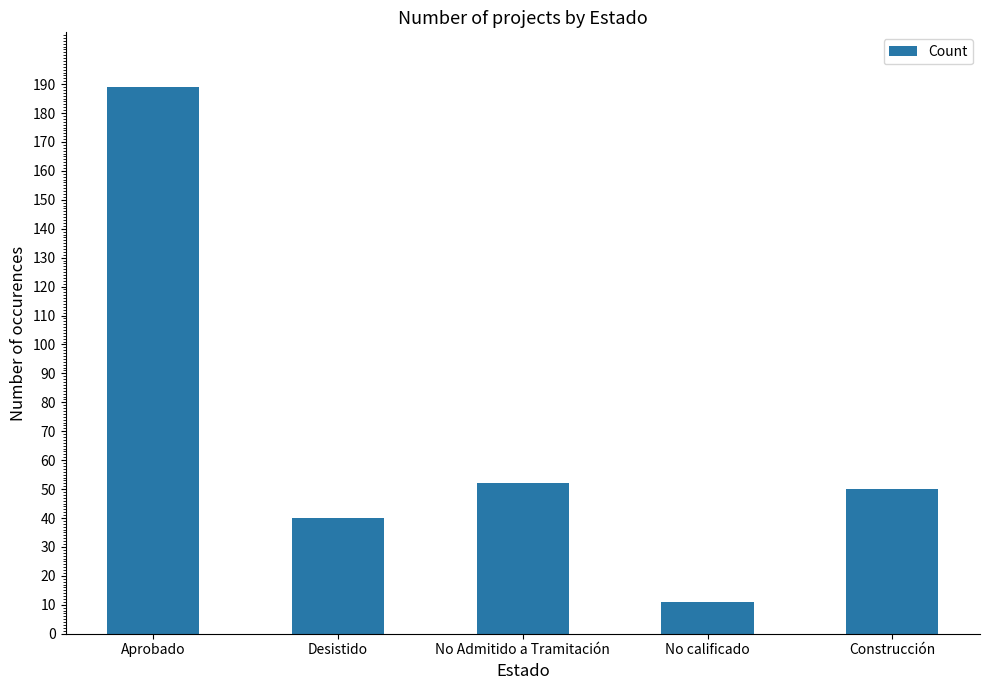

Rank the categories by value from lowest to highest.

No calificado, Desistido, Construcción, No Admitido a Tramitación, Aprobado